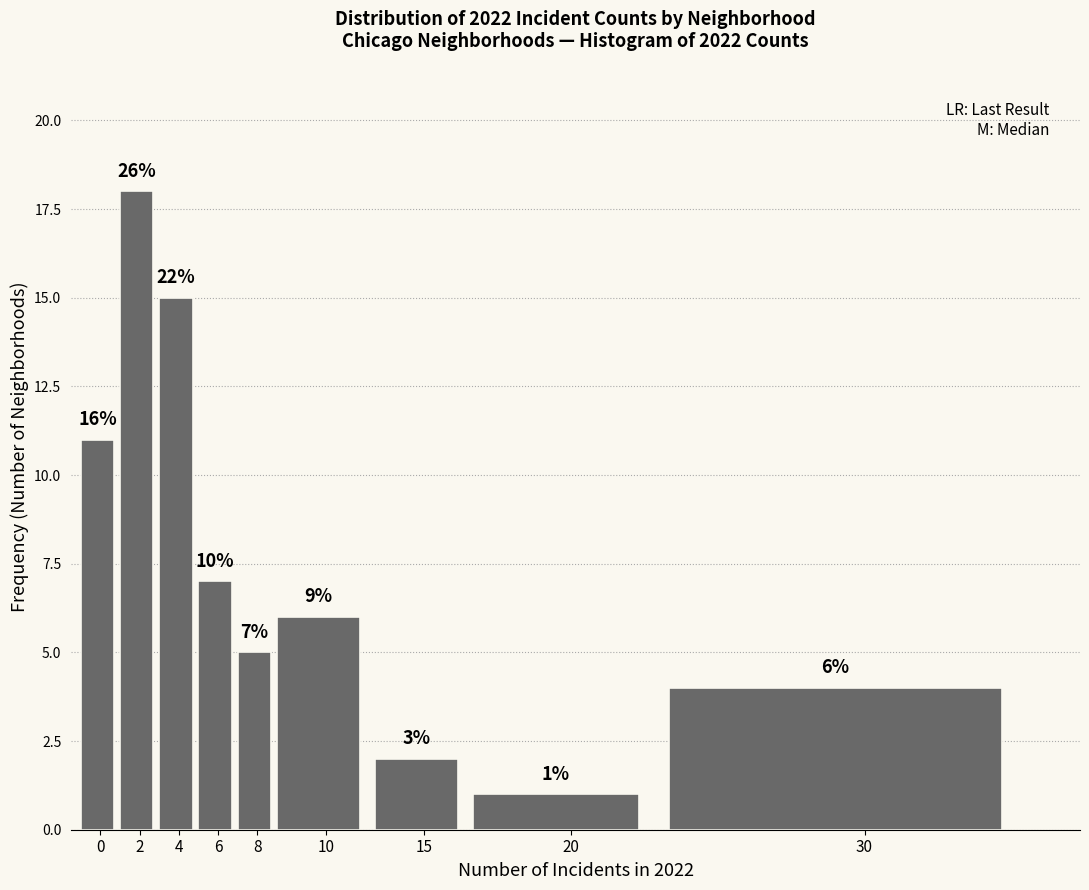

How many bars are there in total?

9